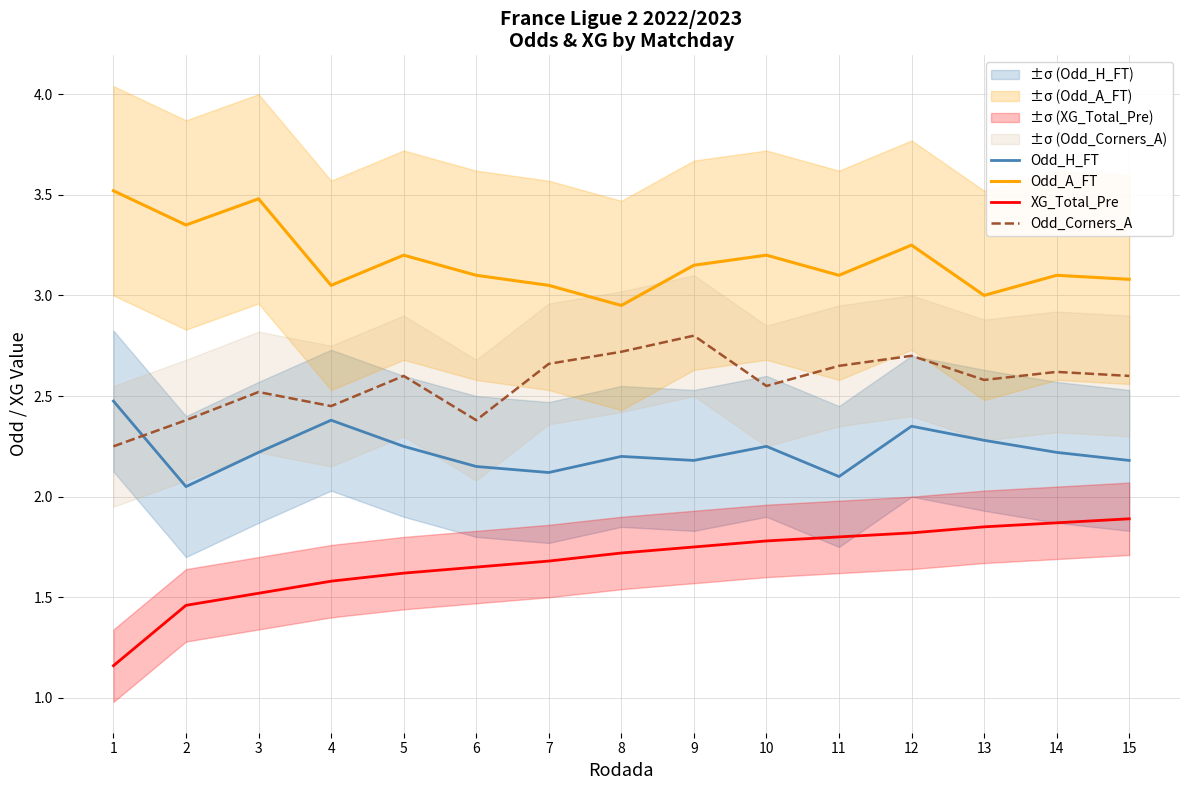

What is the difference between the maximum and minimum values in the XG_Total_Pre series?

0.7